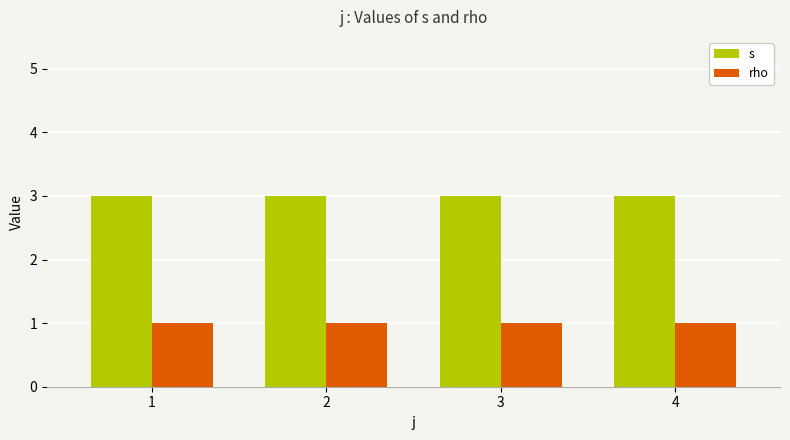

At 3, list the series in order from largest to smallest.

s, rho